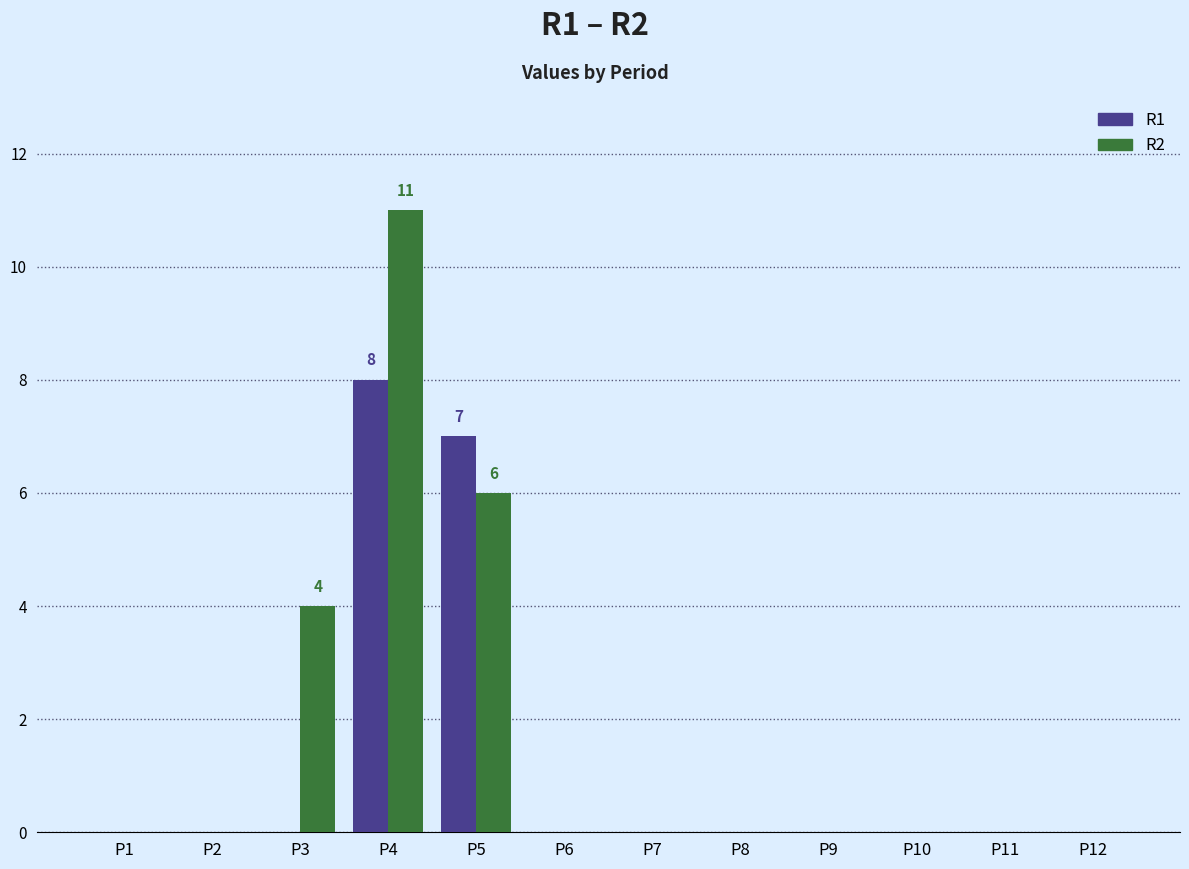

How many series are shown in this chart?

2